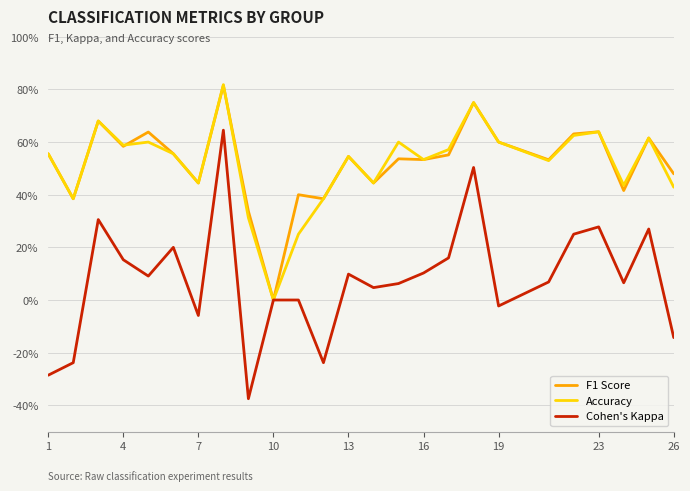

True or false: Cohen's Kappa and Accuracy intersect in this chart.

False